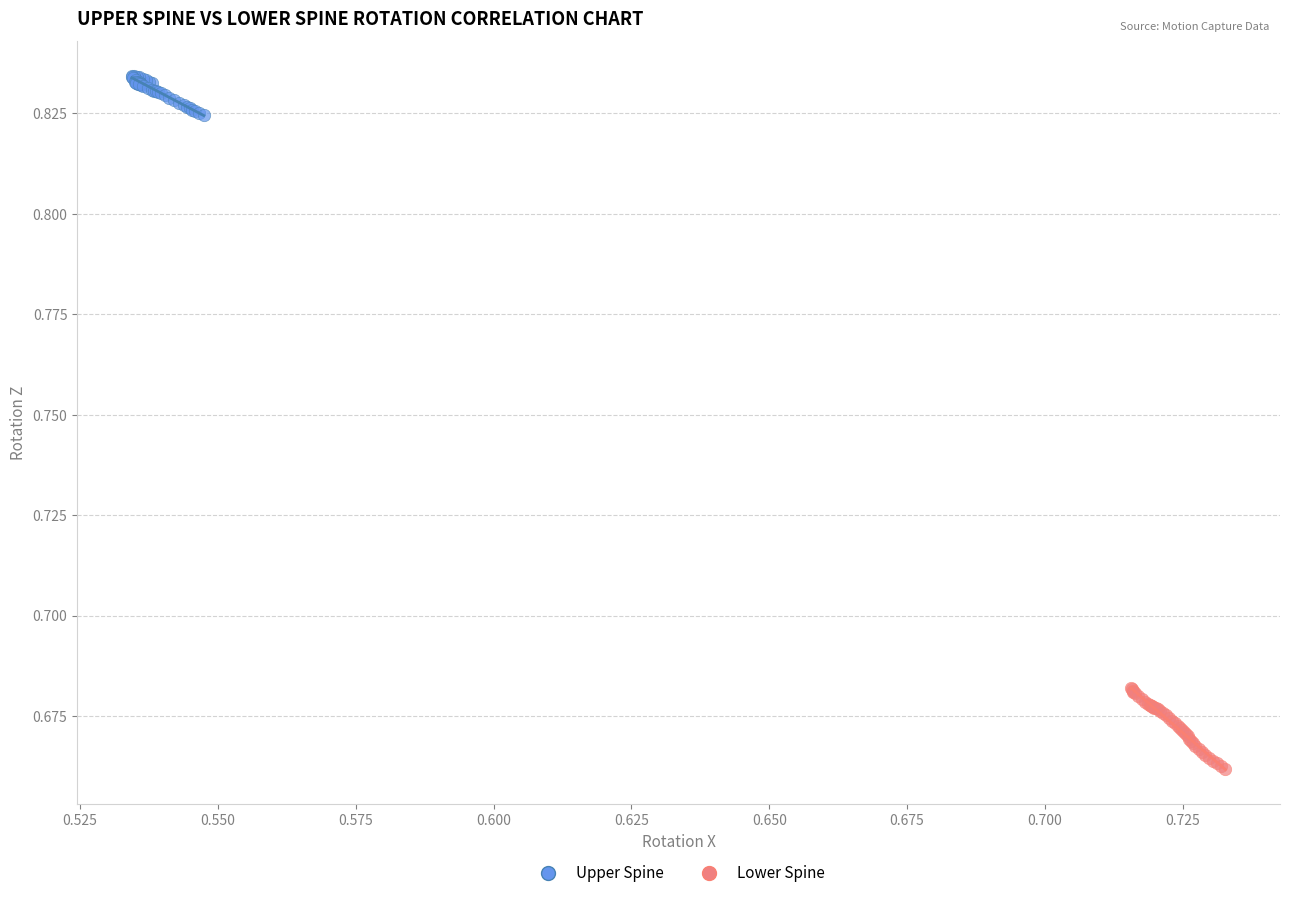

What are all the series names shown in the legend?

Upper Spine, Lower Spine